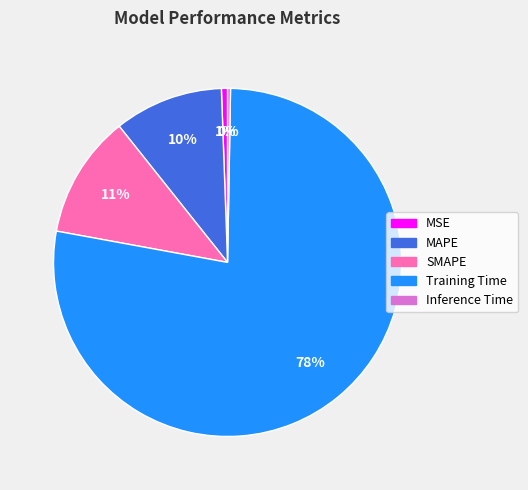

Between MSE and SMAPE, which is larger?

SMAPE